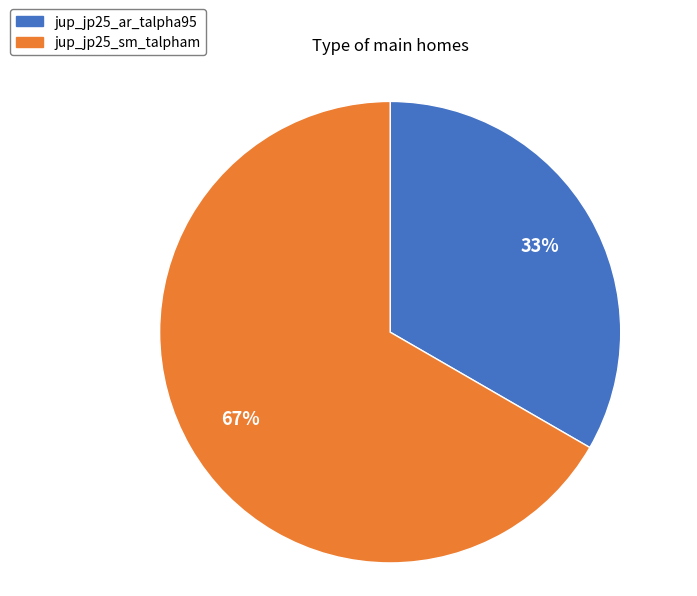

What percentage is the jup_jp25_ar_talpha95 slice, to the nearest percent?

33%